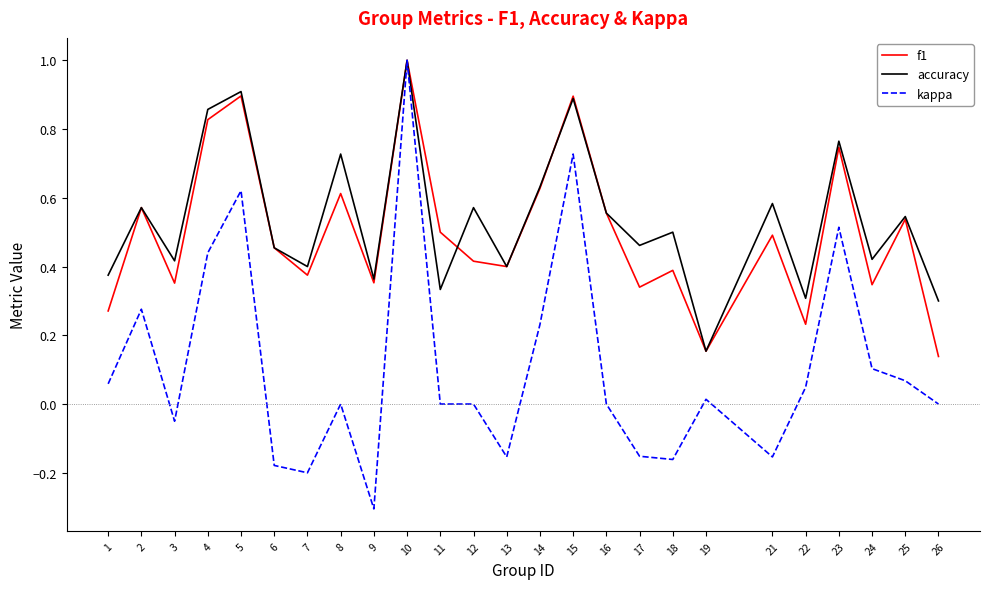

Which series has the largest range (max minus min)?

kappa